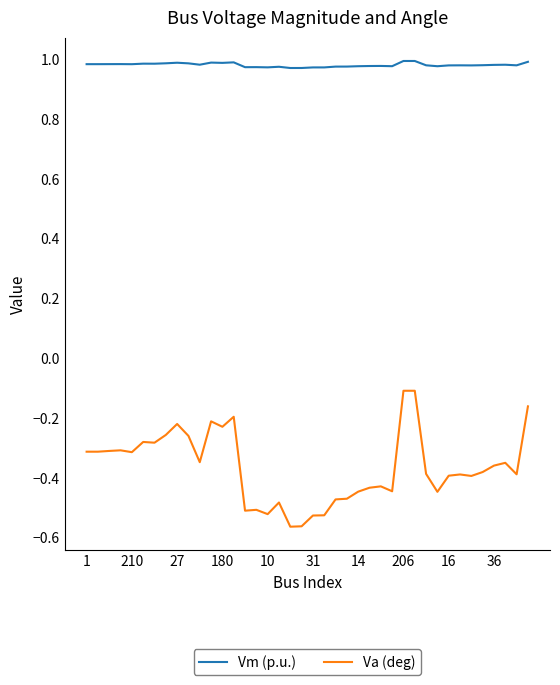

True or false: Vm (p.u.) and Va (deg) intersect in this chart.

False